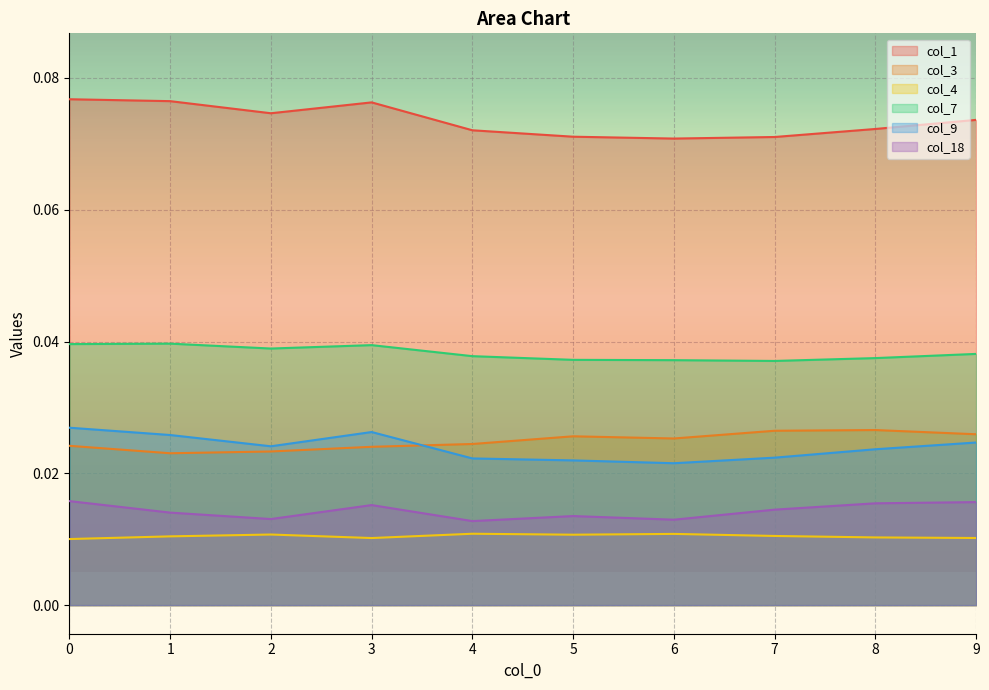

True or false: 9 and 4 intersect in this chart.

False